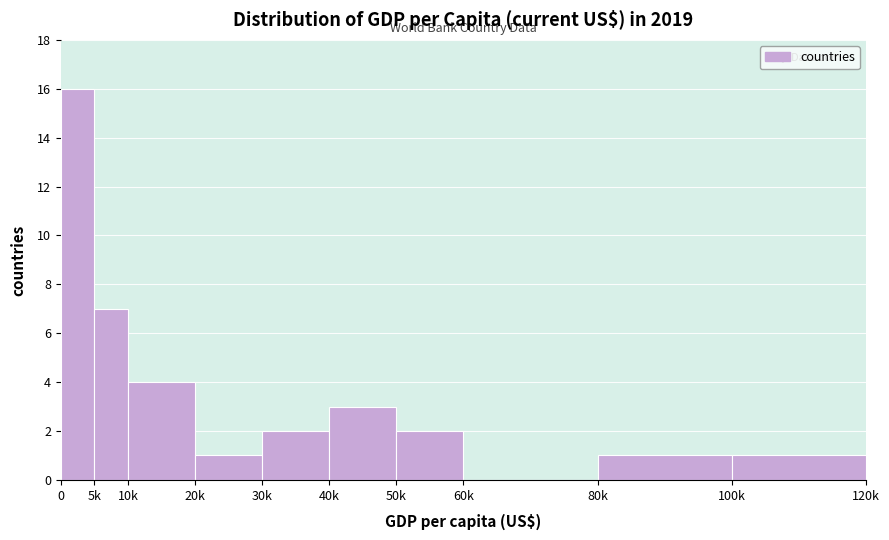

Reading left to right, transcribe all the data shown in this chart.

0=16	5k=7	10k=4	20k=1	30k=2	40k=3	50k=2	60k=0	80k=1	100k=1